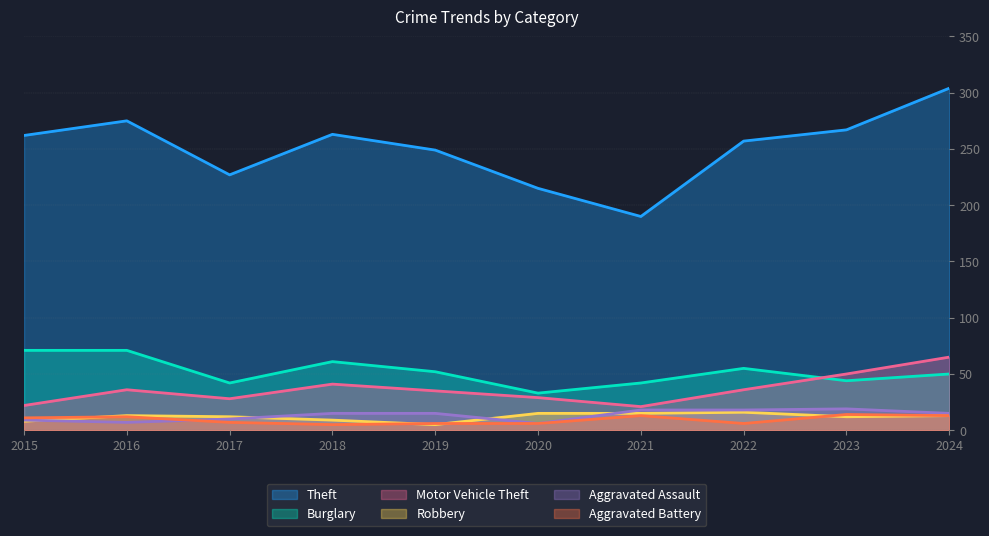

What is the value of the Robbery point at the 9th from the left?

12